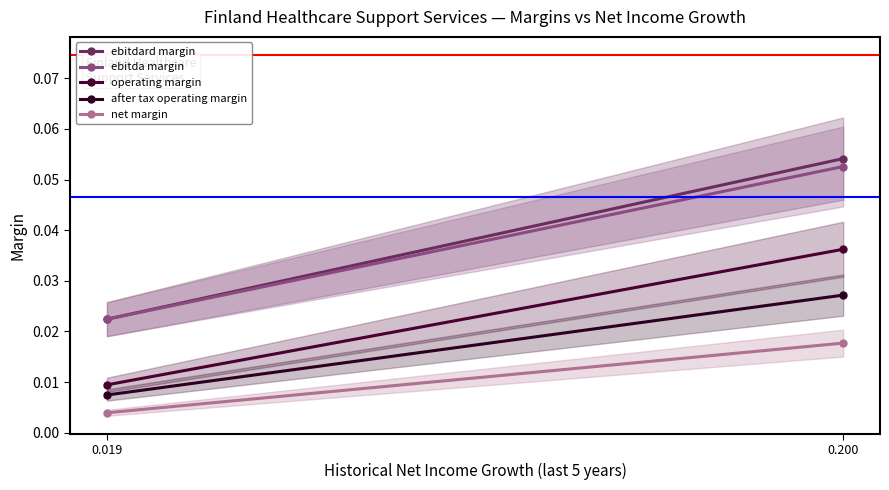

The value of net margin at 0.019 is 0.0. True or false?

True